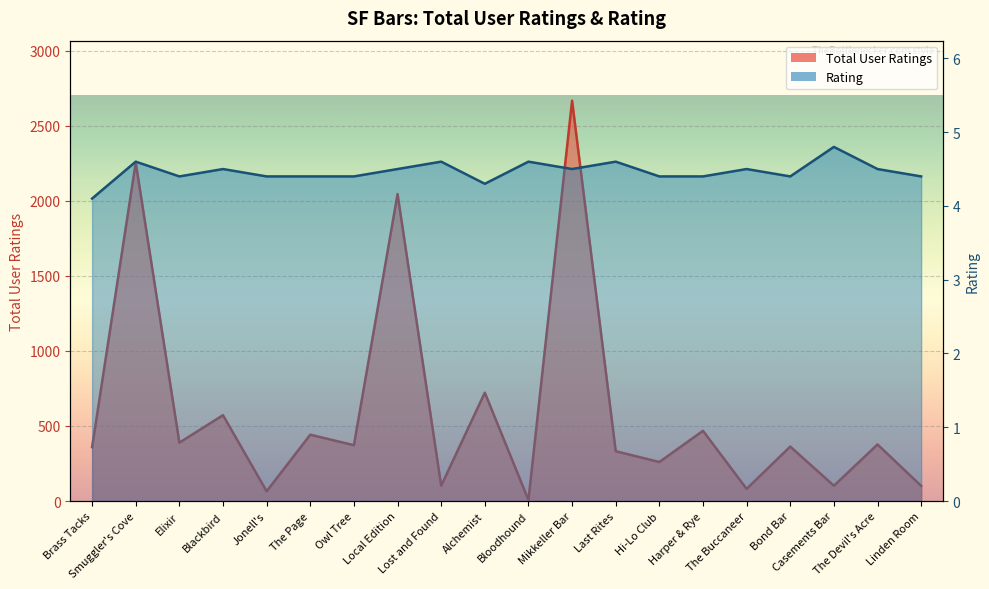

Which series has the widest spread of values?

Total User Ratings